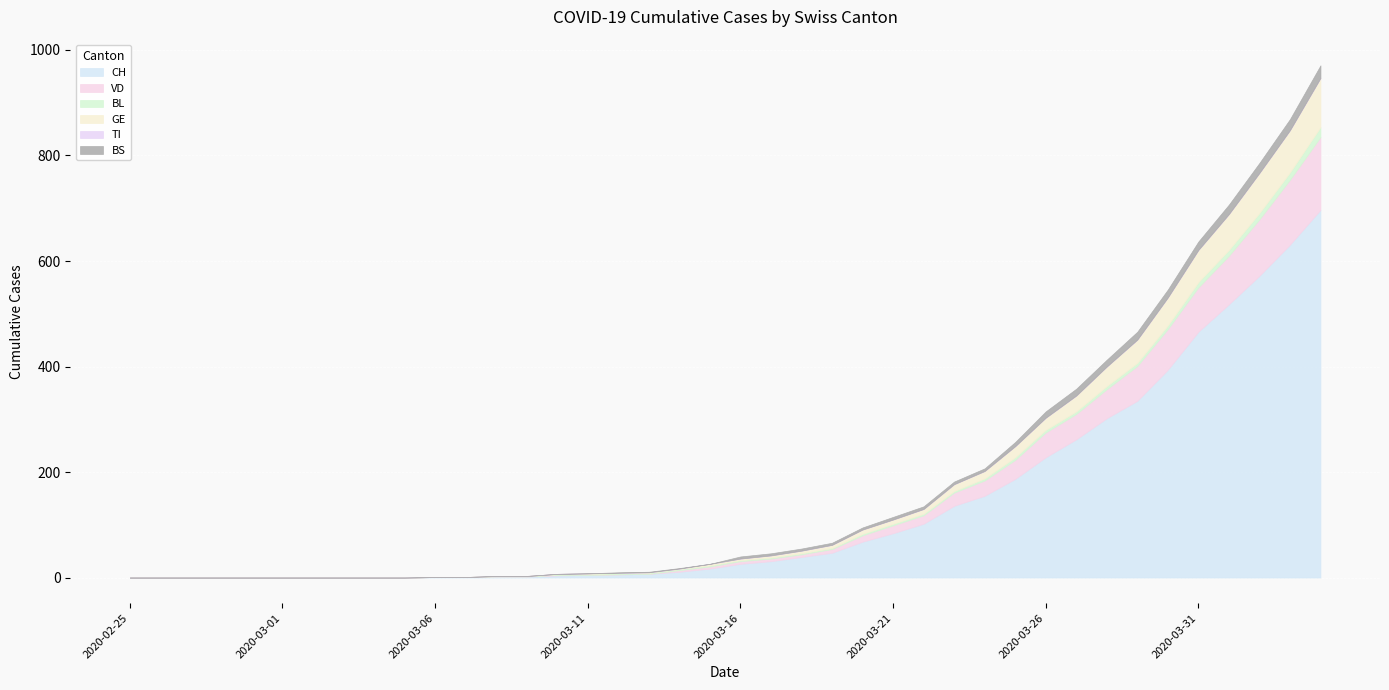

Rank the series by their maximum value, from highest to lowest.

CH, VD, GE, BS, BL, TI